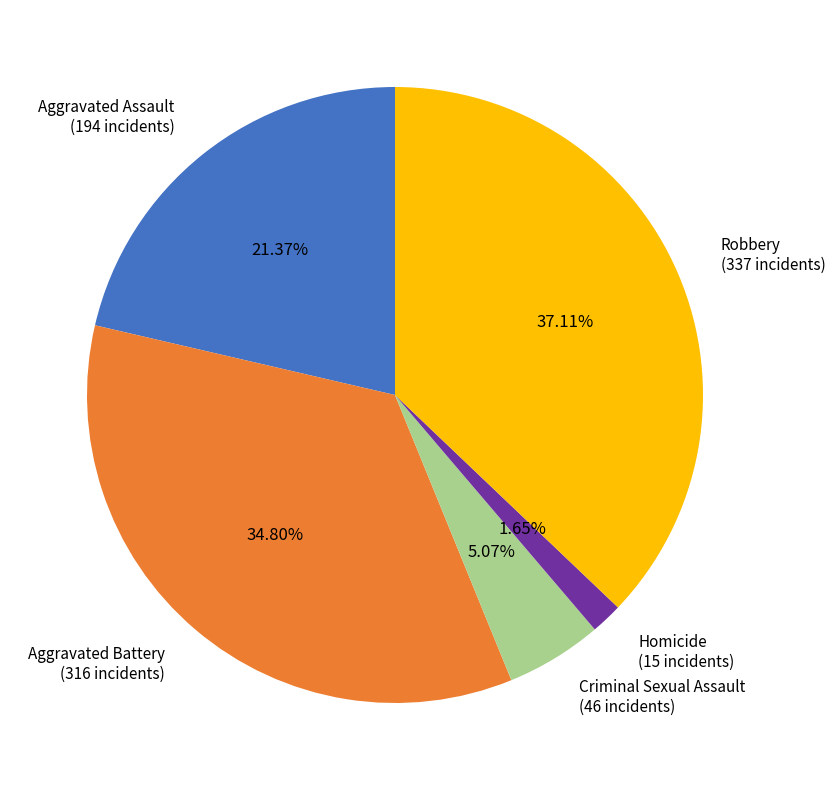

Is there a majority slice in this chart?

No